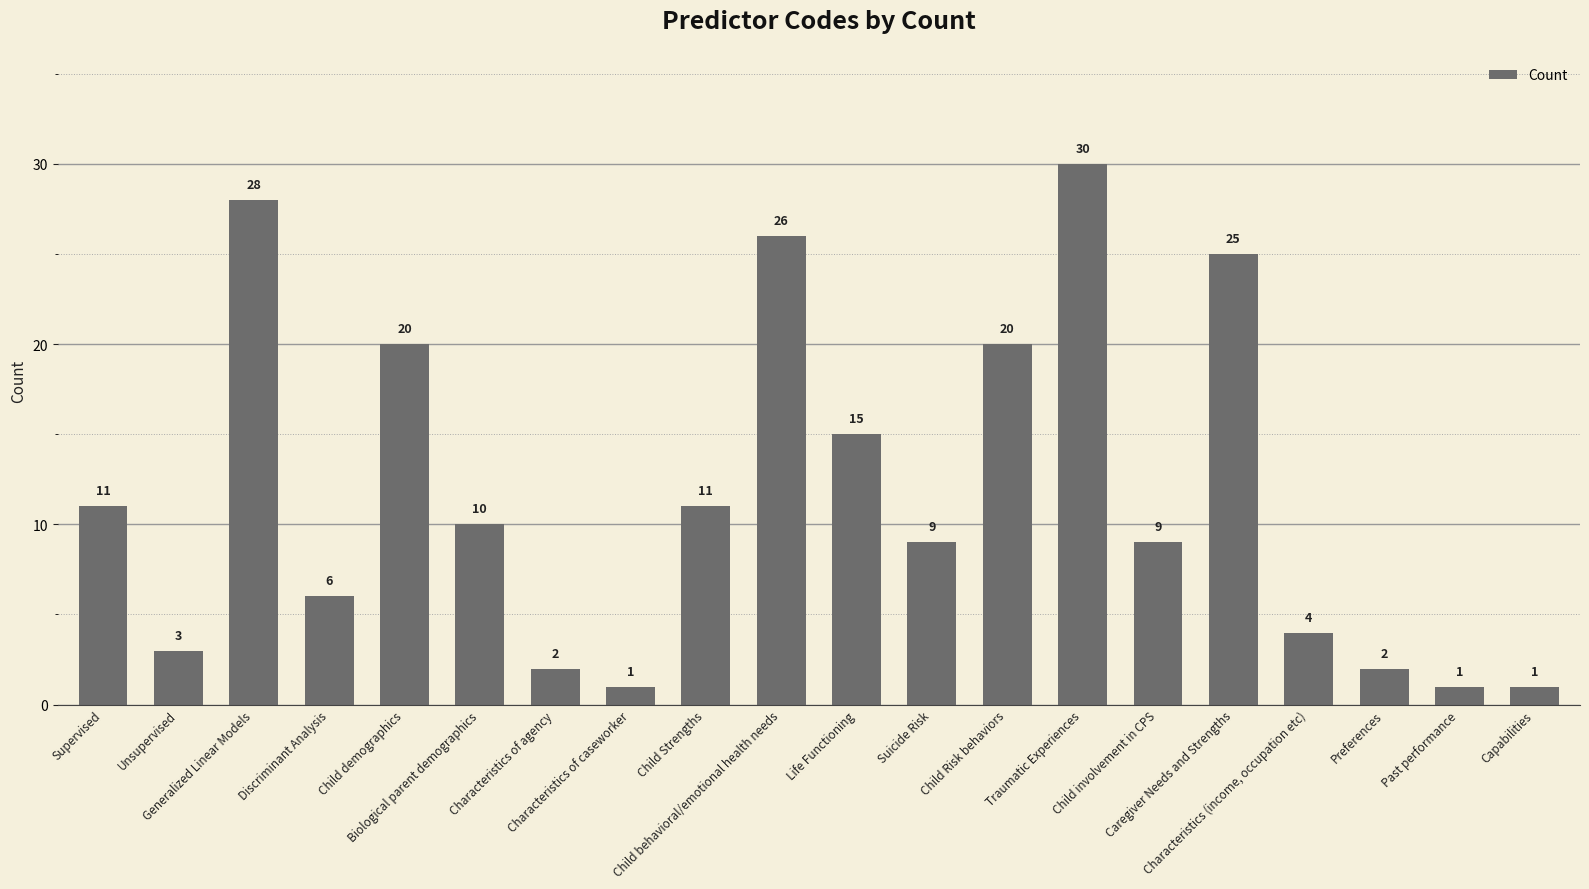

Where is the data nearest to the value 15?

Life Functioning